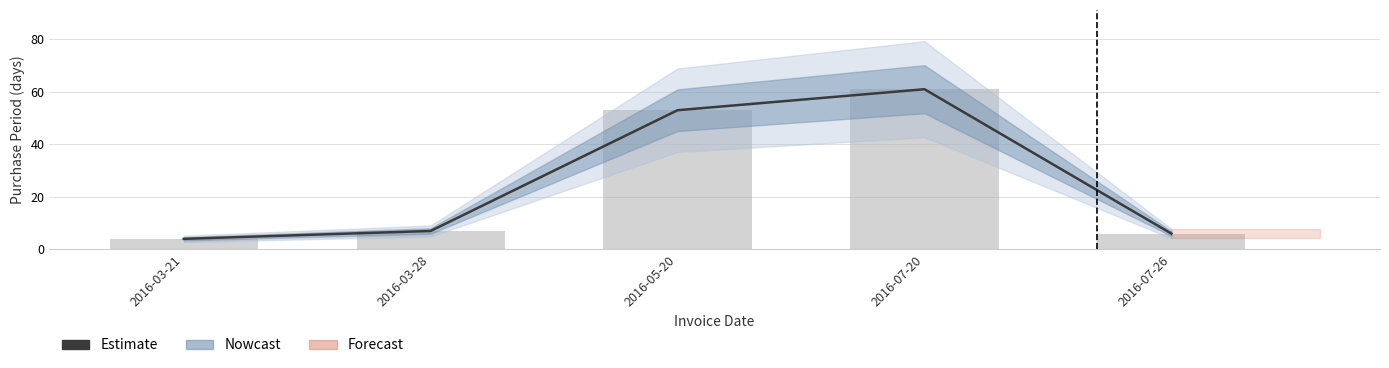

List the labels in order of value, largest first.

2016-07-20, 2016-05-20, 2016-03-28, 2016-07-26, 2016-03-21